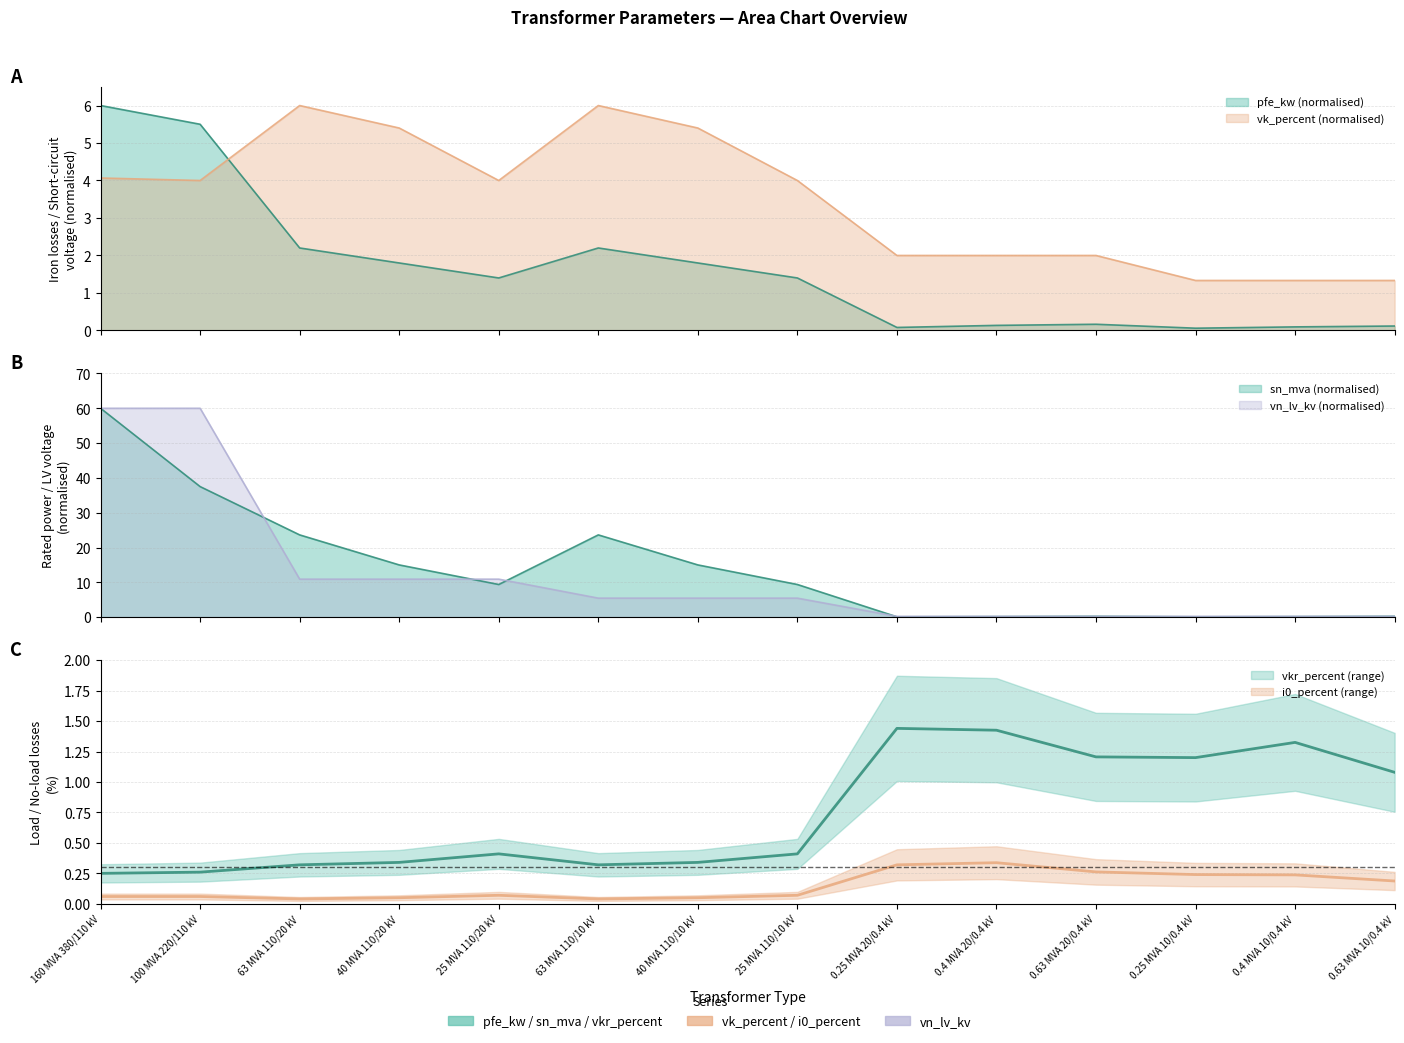

What is the total value across all series at 25 MVA 110/10 kV?

20.7